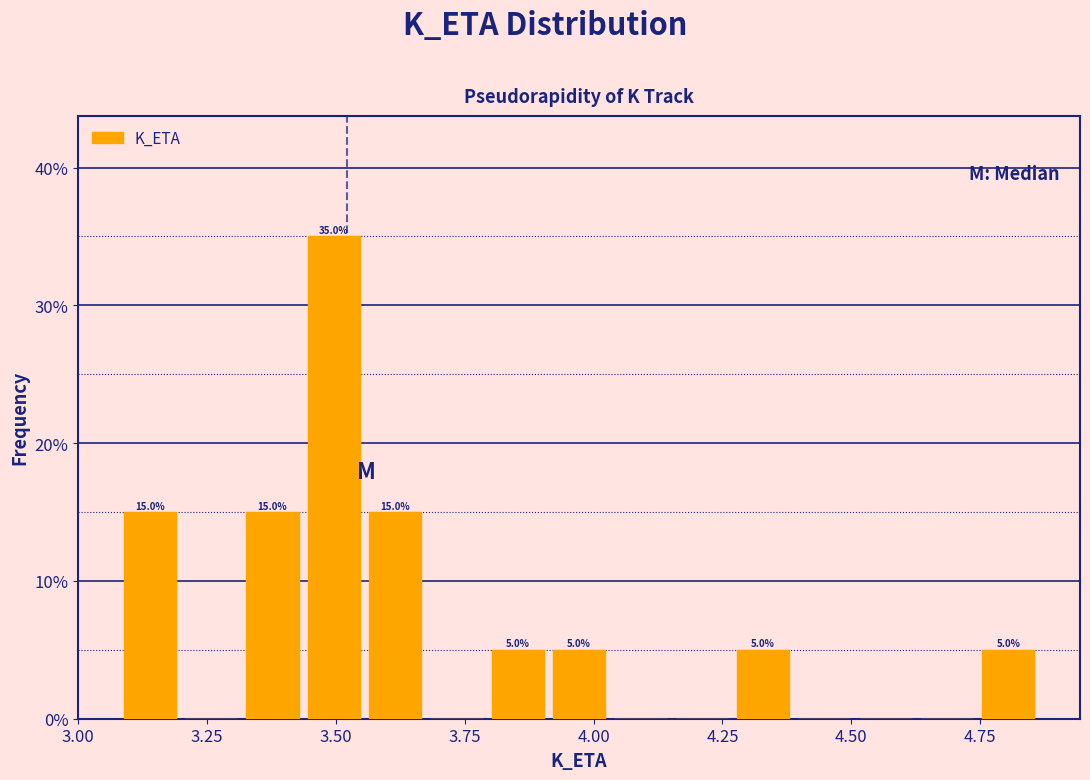

Read against the x-axis, roughly where is the centre of the tallest bar?

3.50